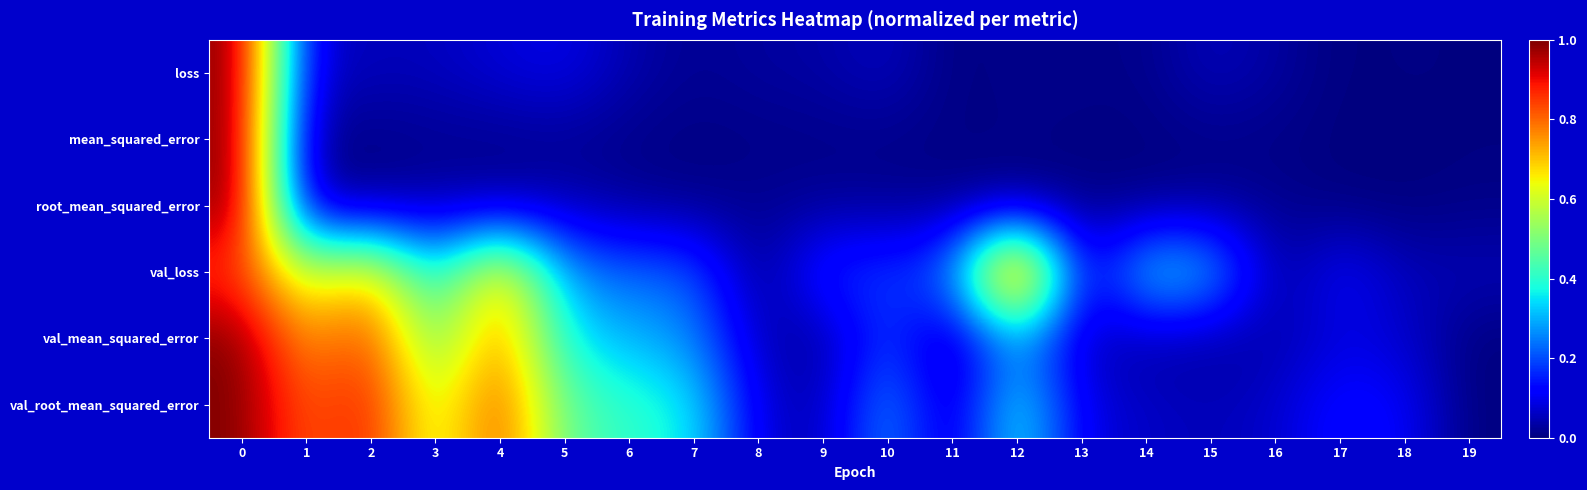

List the series in order of their peak value, lowest first.

loss, mean_squared_error, root_mean_squared_error, val_loss, val_mean_squared_error, val_root_mean_squared_error